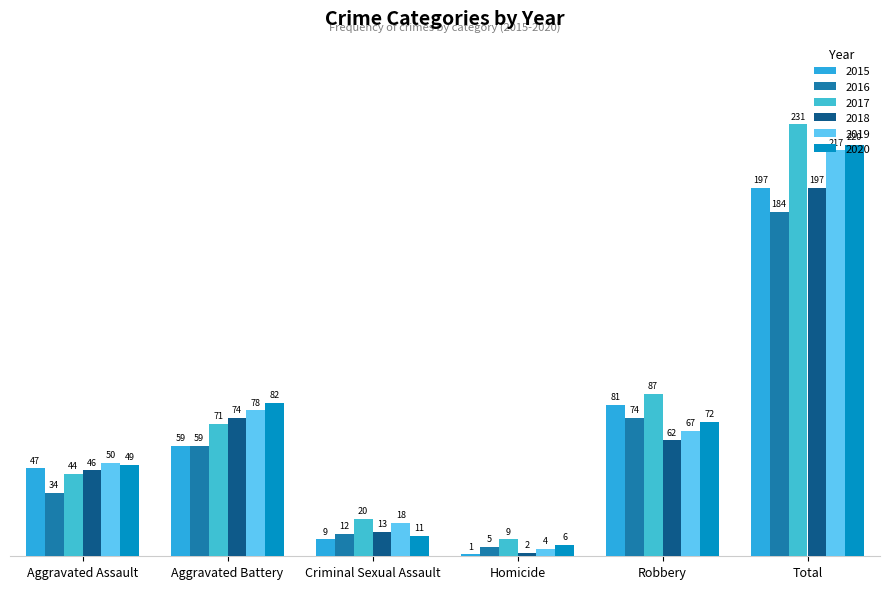

Where is 2015 nearest to the value 99?

Robbery